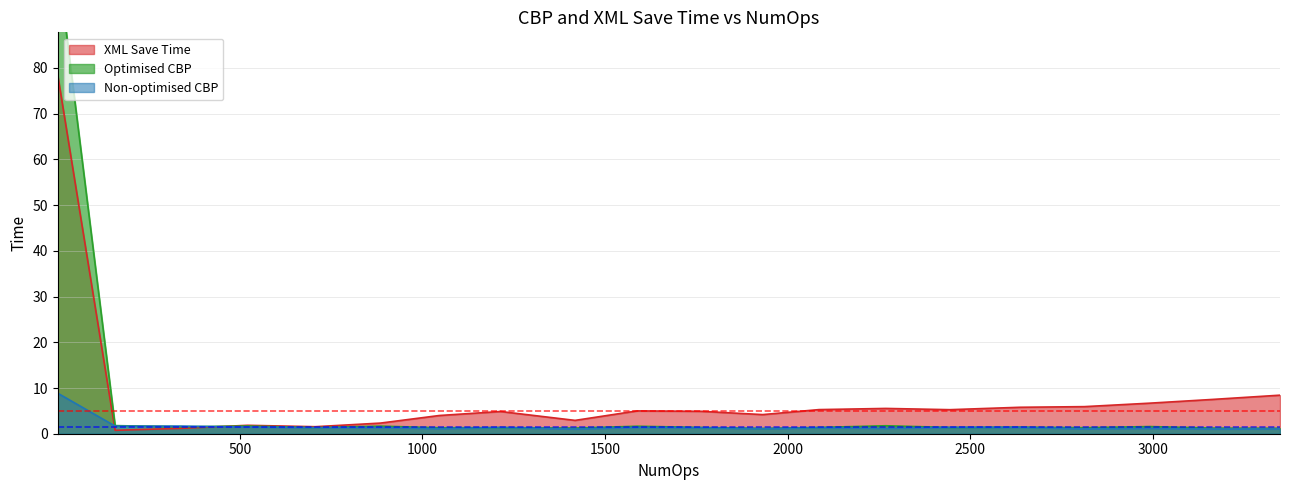

Is it true that Optimised CBP equals 2.9 at 521?

False